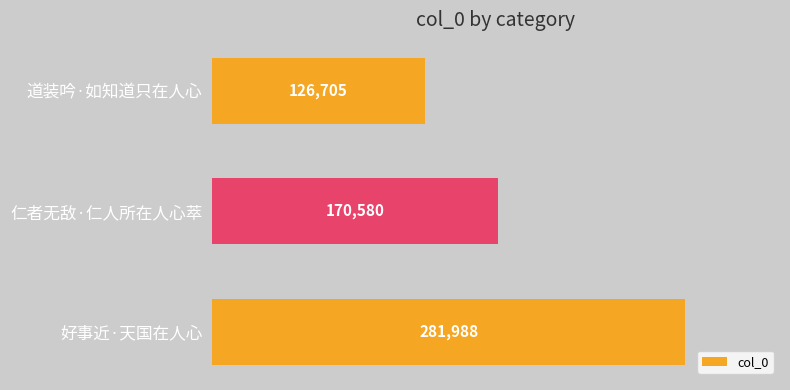

What is the difference between the maximum and minimum values?

155283